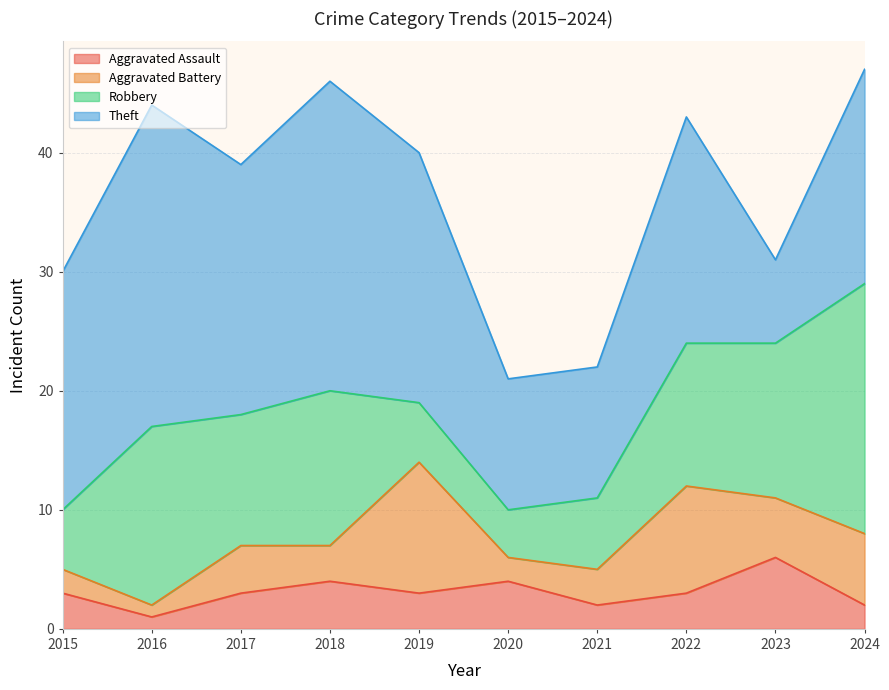

List the labels in order of Aggravated Battery value, largest first.

2019, 2022, 2024, 2023, 2017, 2018, 2021, 2015, 2020, 2016